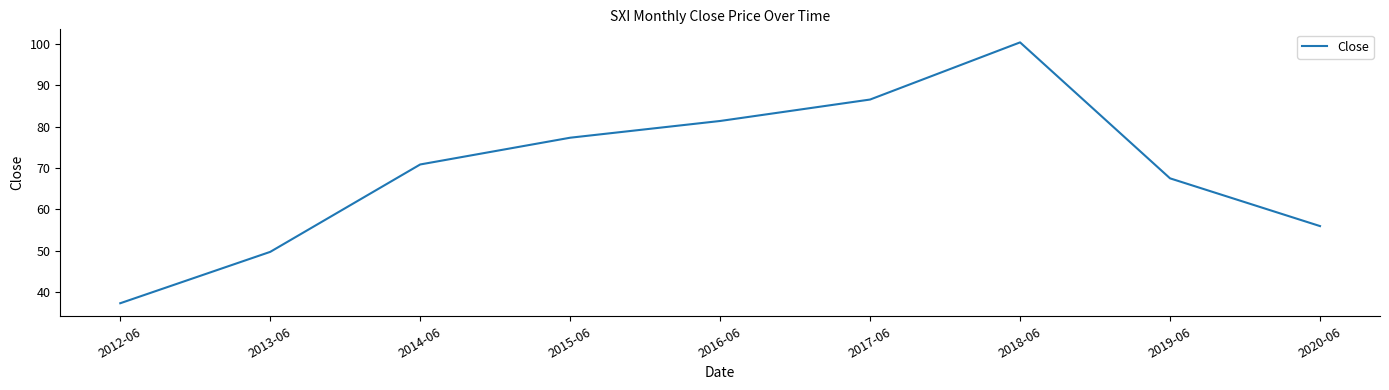

Rank the categories by value from highest to lowest.

2018-06, 2017-06, 2016-06, 2015-06, 2014-06, 2019-06, 2020-06, 2013-06, 2012-06